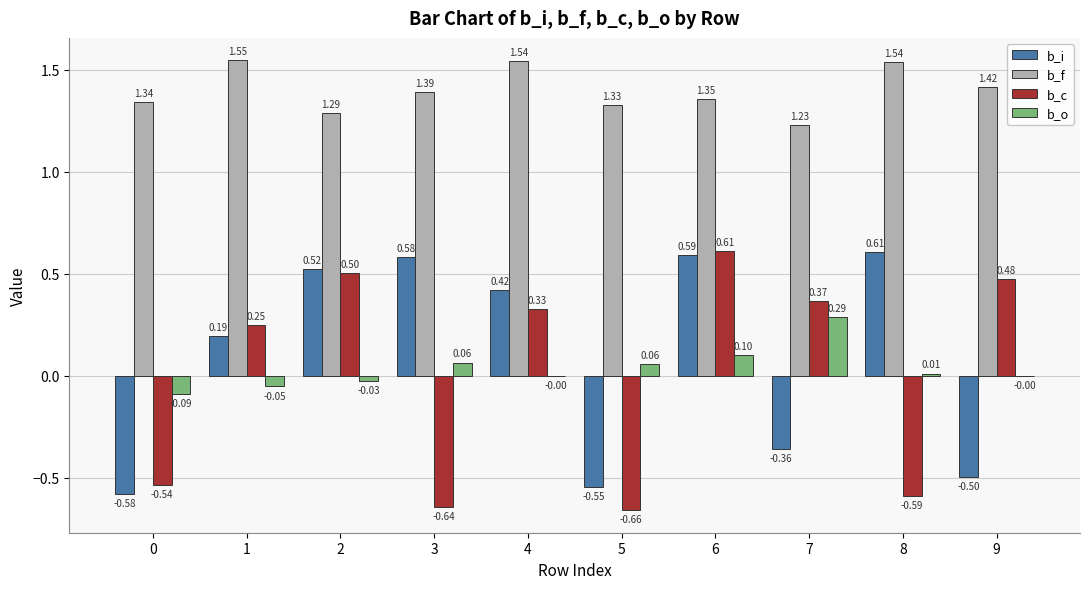

What is the total value across all series at 8?

1.6